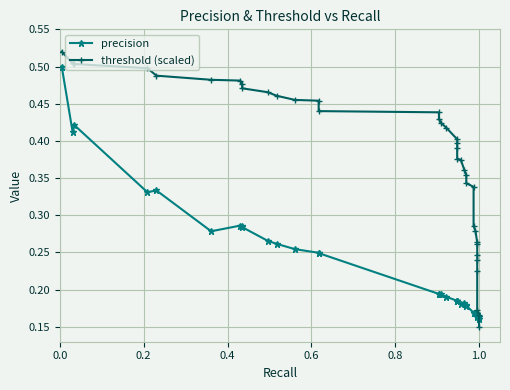

What is the maximum value for precision?

0.5